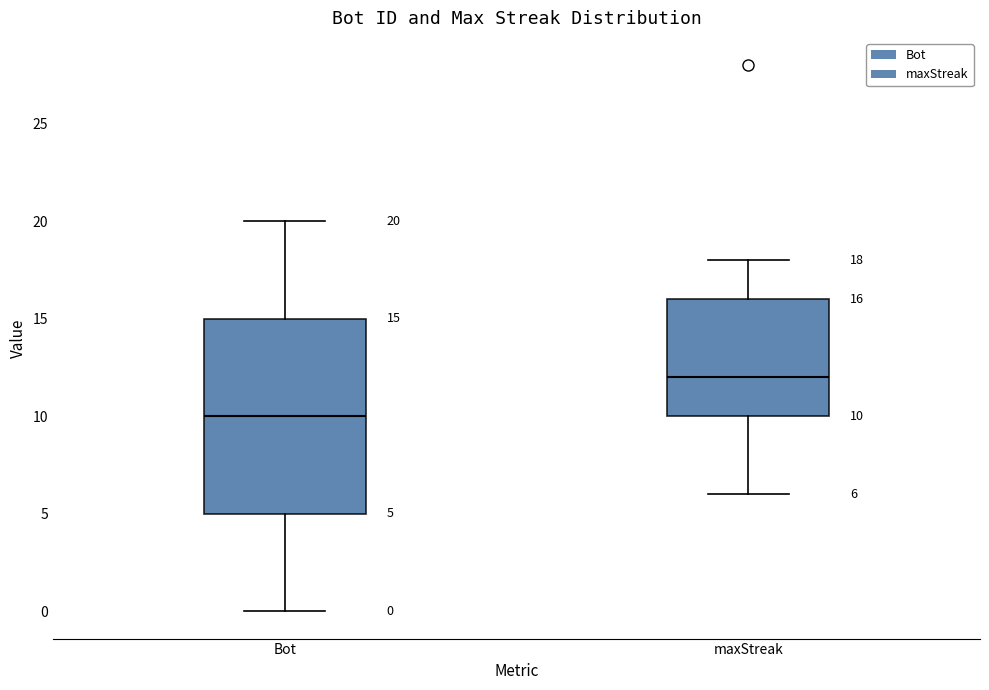

Comparing the boxes themselves (not the whiskers), which one is the tallest?

Bot